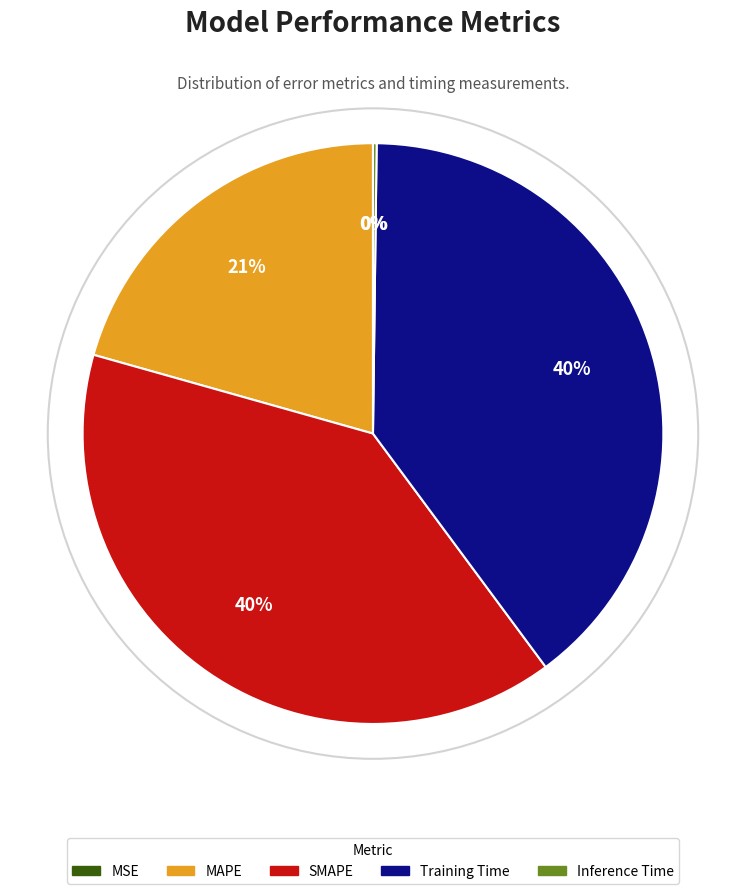

True or false: Training Time accounts for 31% of the total.

False